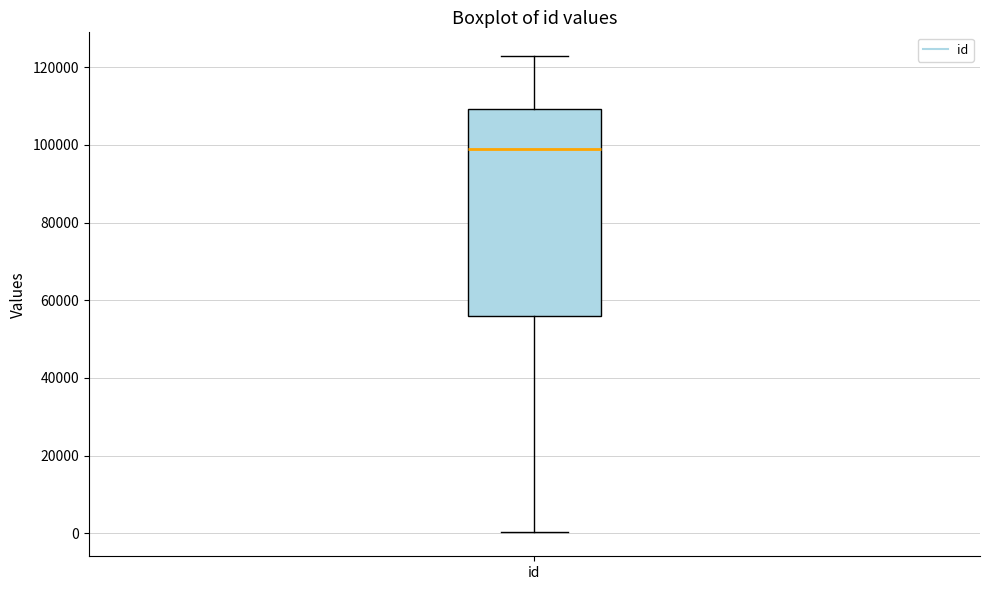

Read this box plot against the y-axis: the position of the median line, the range covered by the box, and the ends of both whiskers. The values are not printed on the chart, so give them approximately, as read against the axis.

median 98000, box 56000 to 110000, whiskers 0 to 122000